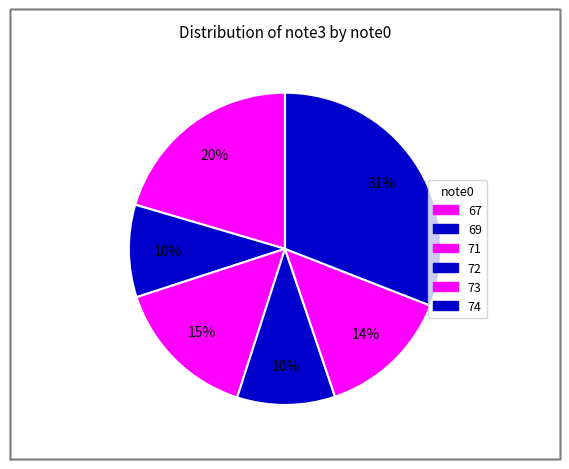

How many segments does this pie chart have?

6